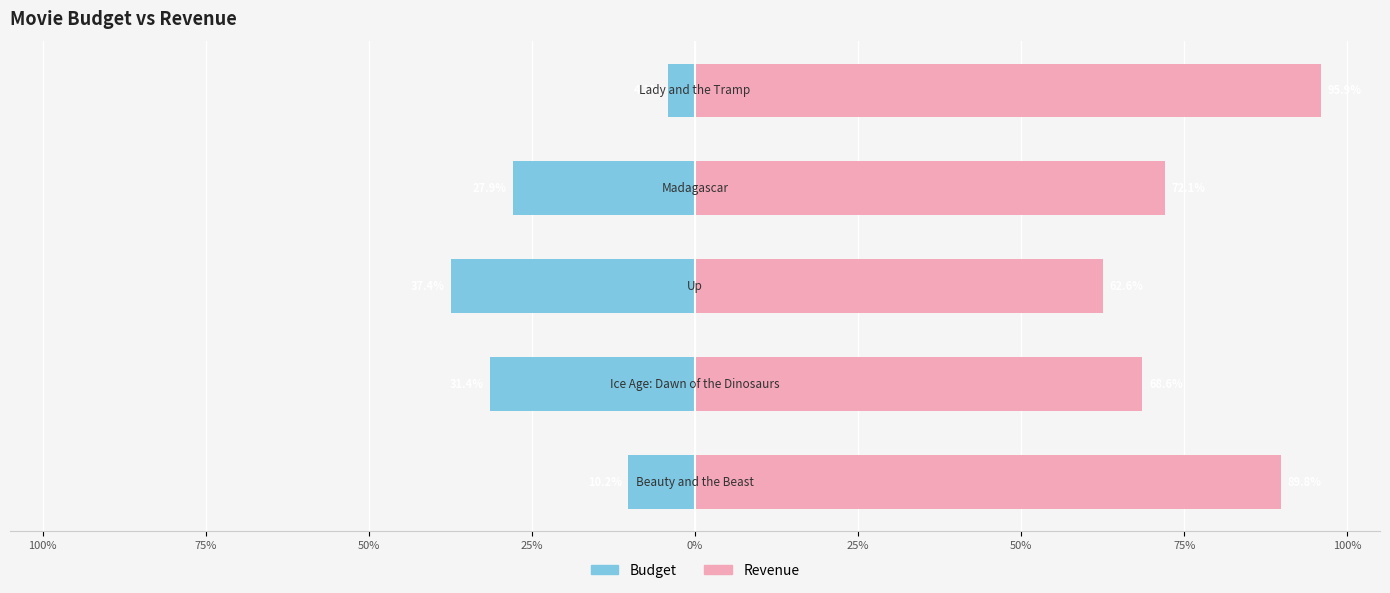

At how many categories does at least one series exceed 17?

5